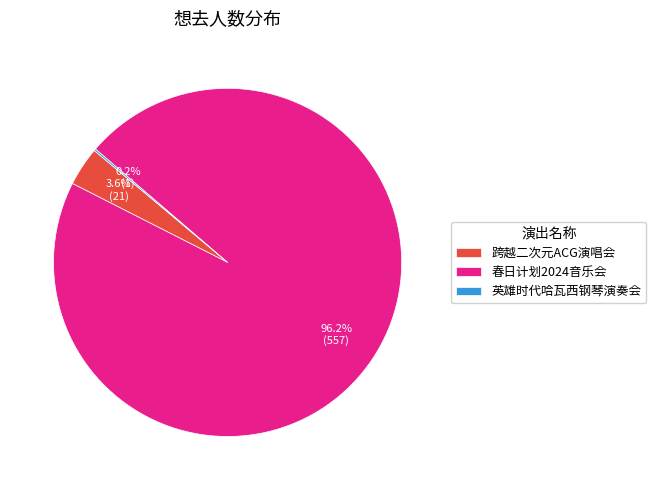

Which slice is the largest?

春日计划2024音乐会